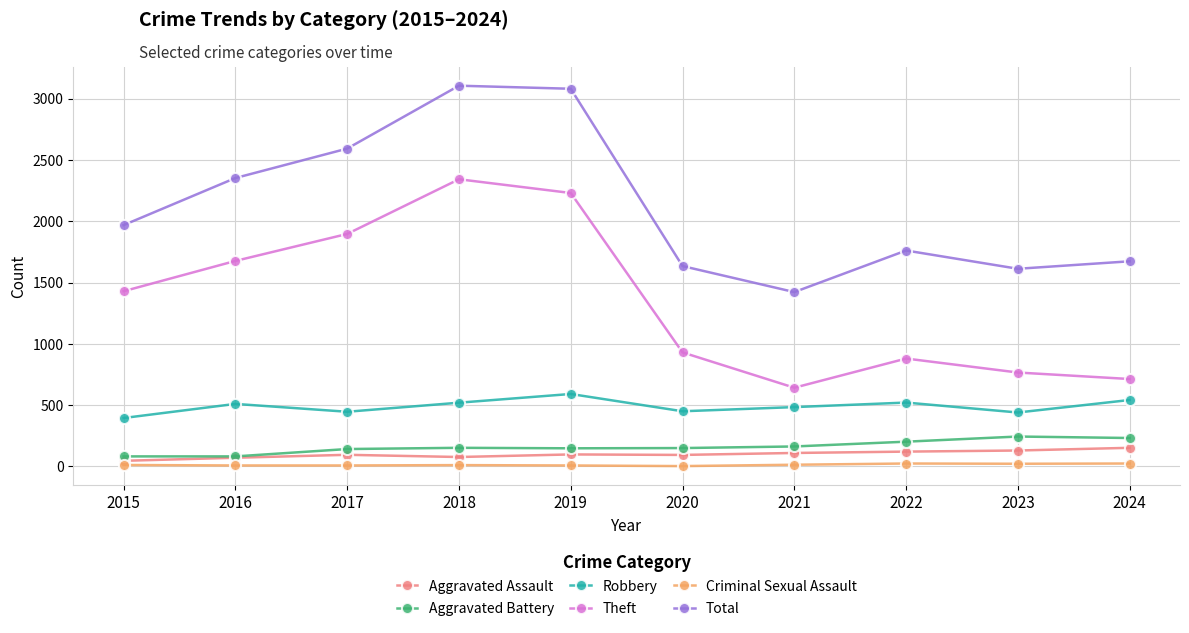

How many distinct data groups are displayed?

6